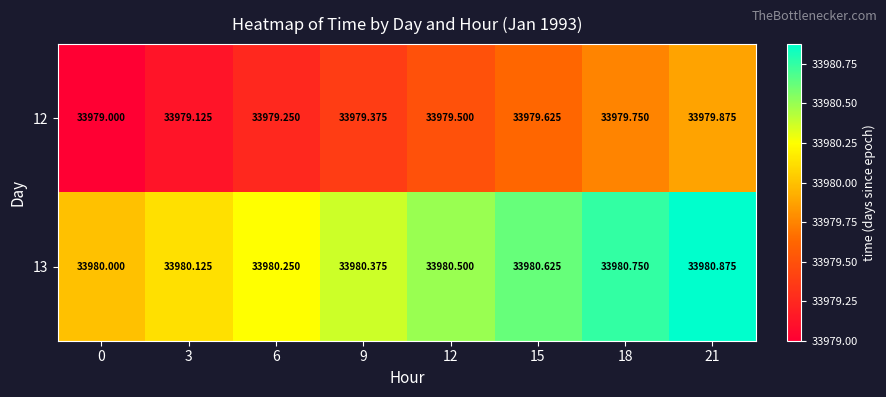

Is the value of 12 at 15 greater than the value of 13 at 9?

No